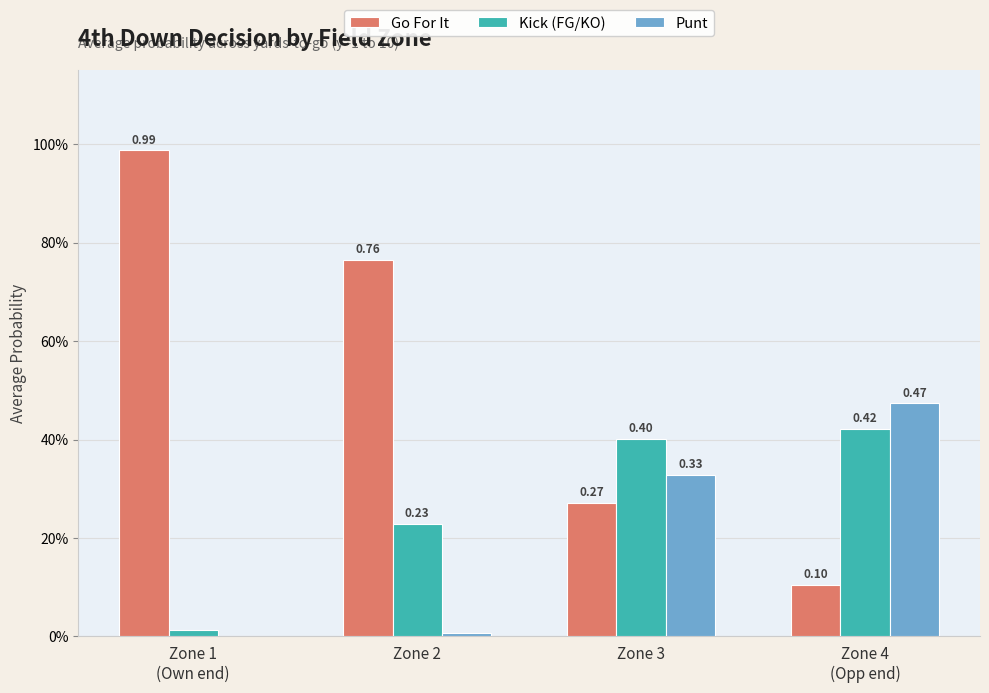

List the series in order of their peak value, highest first.

Go For It, Punt, Kick (FG/KO)